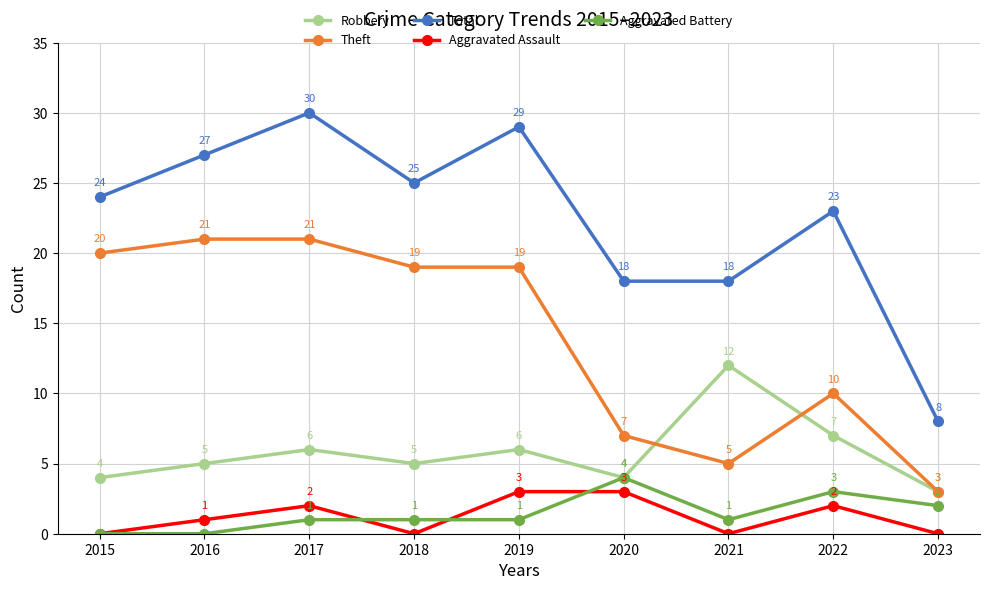

The Robbery series shows 6 at 2019. True or false?

True